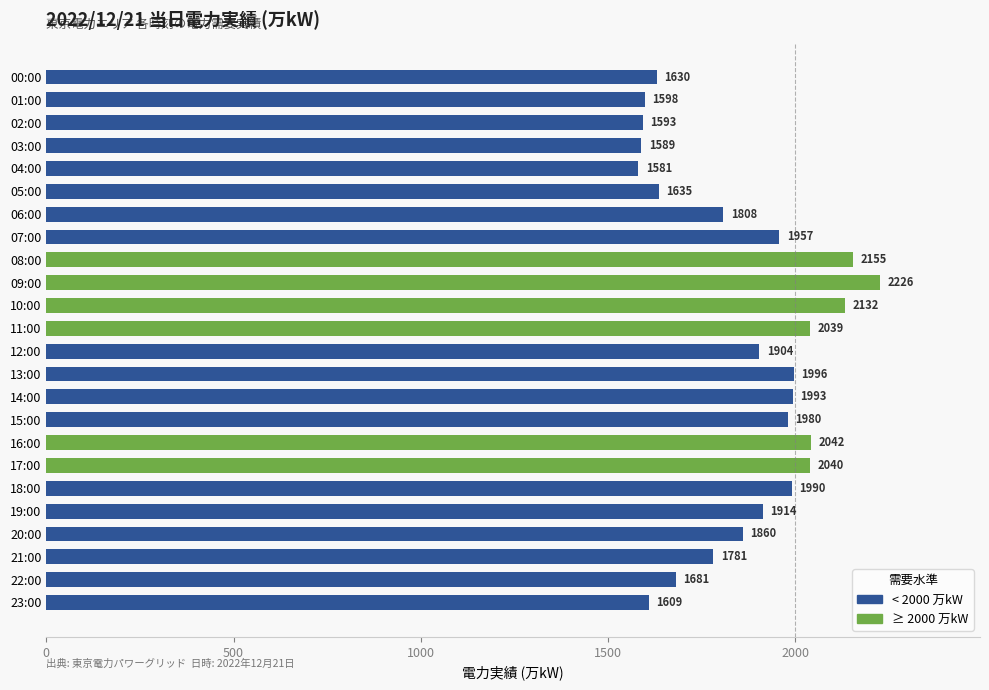

What is the average value?

1864